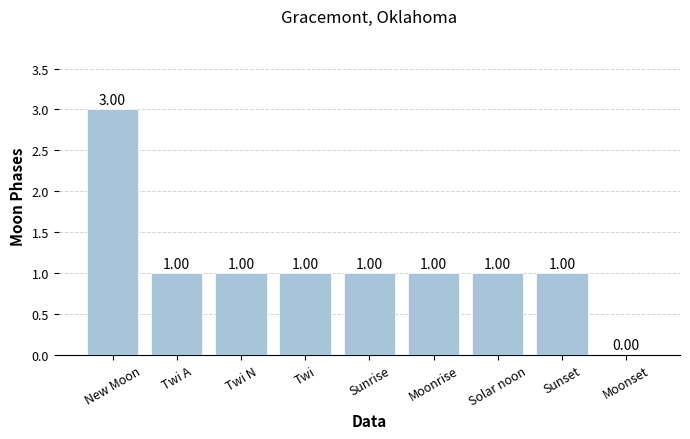

Between New Moon and Solar noon, which is larger?

New Moon